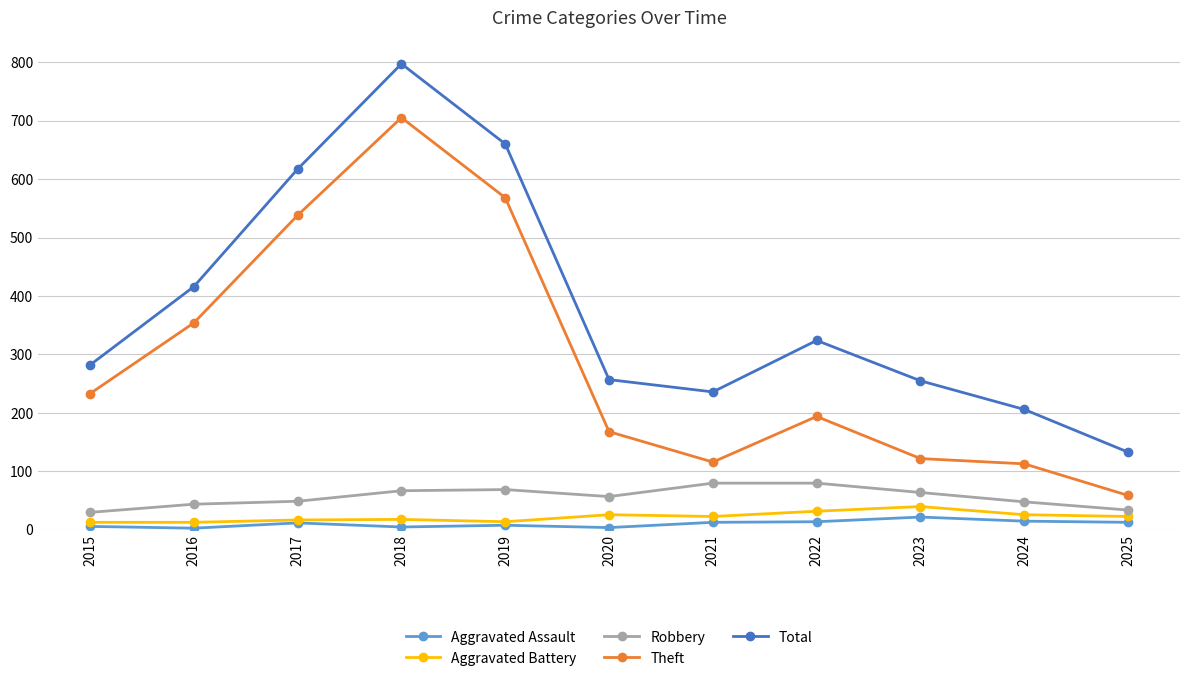

How many categories are shown in the chart?

11